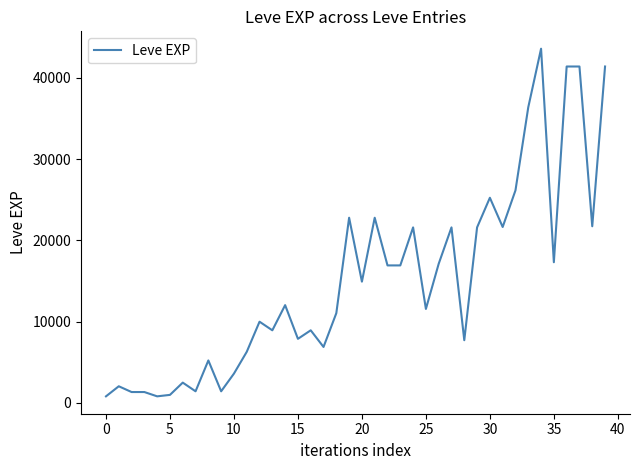

What is the greatest value displayed?

43600